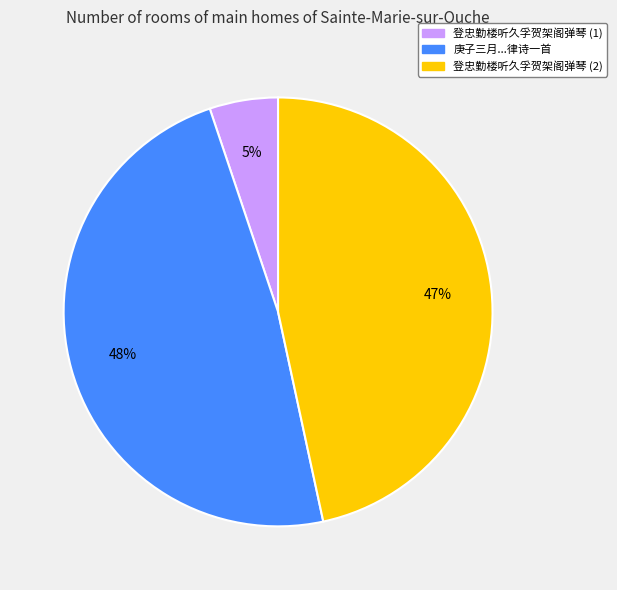

To the nearest percent, what is the average slice percentage?

33%